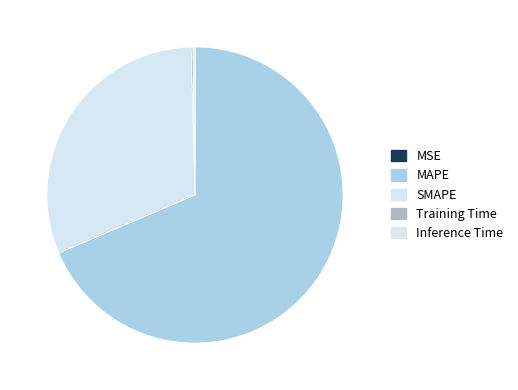

To the nearest percent, what is the difference between the SMAPE and MSE slice percentages?

31%